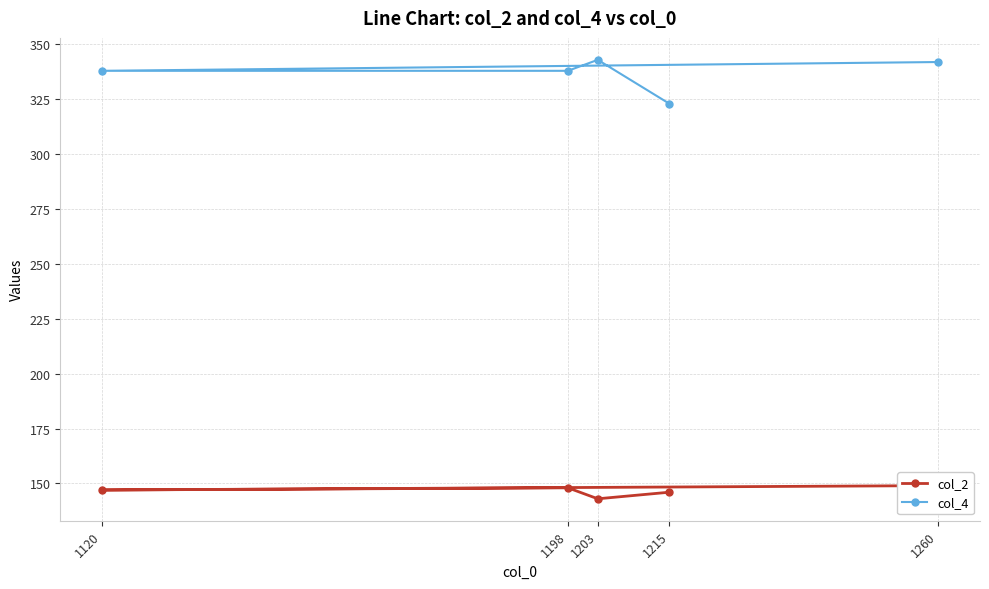

What is the value of the col_4 point at the 2nd from the left?

338